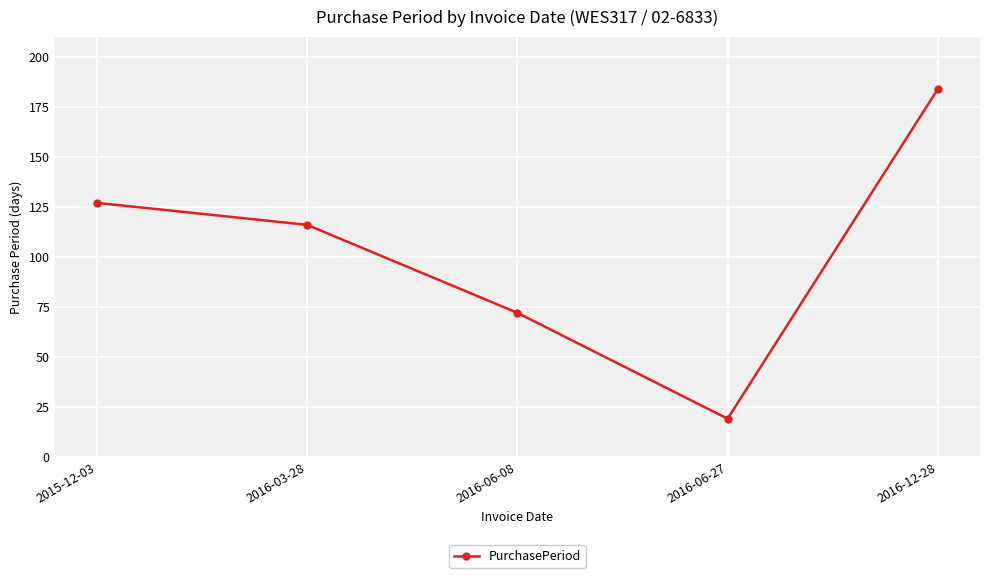

The value at 2016-06-08 is 72. True or false?

True